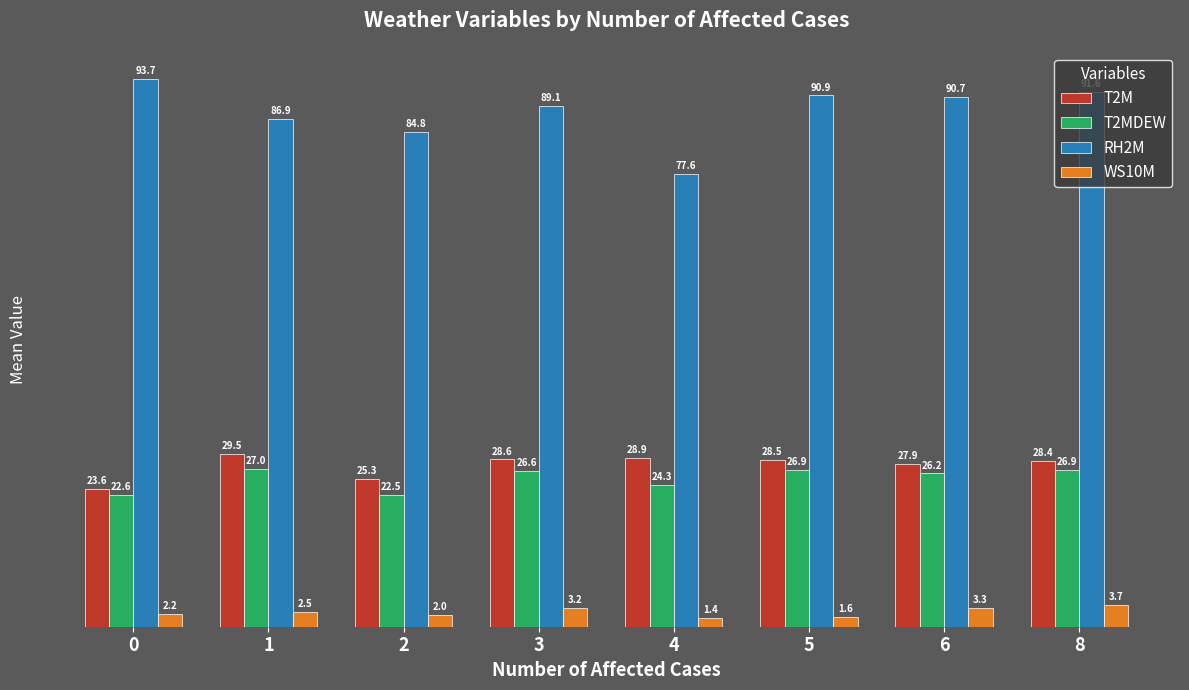

At which category is the sum across all series the highest?

8